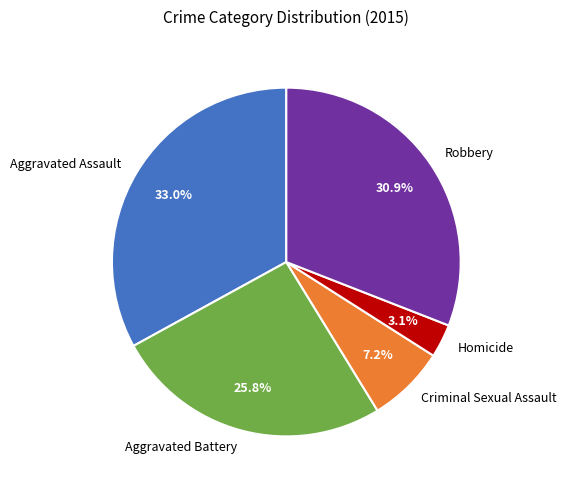

What is the largest slice in the pie chart?

Aggravated Assault